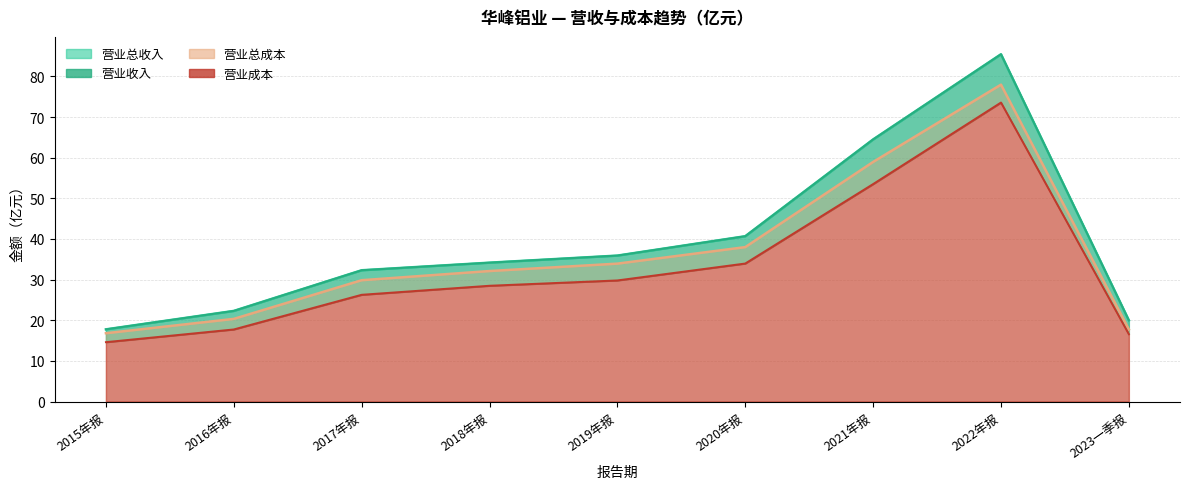

Reading left to right, what are all the values shown in this chart?

TOTAL_OPERATE_INCOME: 2015年报=17.8	2016年报=22.3	2017年报=32.3	2018年报=34.2	2019年报=35.9	2020年报=40.7	2021年报=64.5	2022年报=85.4	2023一季报=20.0
OPERATE_INCOME: 2015年报=17.8	2016年报=22.3	2017年报=32.3	2018年报=34.2	2019年报=35.9	2020年报=40.7	2021年报=64.5	2022年报=85.4	2023一季报=20.0
TOTAL_OPERATE_COST: 2015年报=16.8	2016年报=20.3	2017年报=29.8	2018年报=32.1	2019年报=33.9	2020年报=38.0	2021年报=59.0	2022年报=78.0	2023一季报=17.7
OPERATE_COST: 2015年报=14.6	2016年报=17.7	2017年报=26.3	2018年报=28.5	2019年报=29.8	2020年报=34.0	2021年报=53.5	2022年报=73.6	2023一季报=16.6